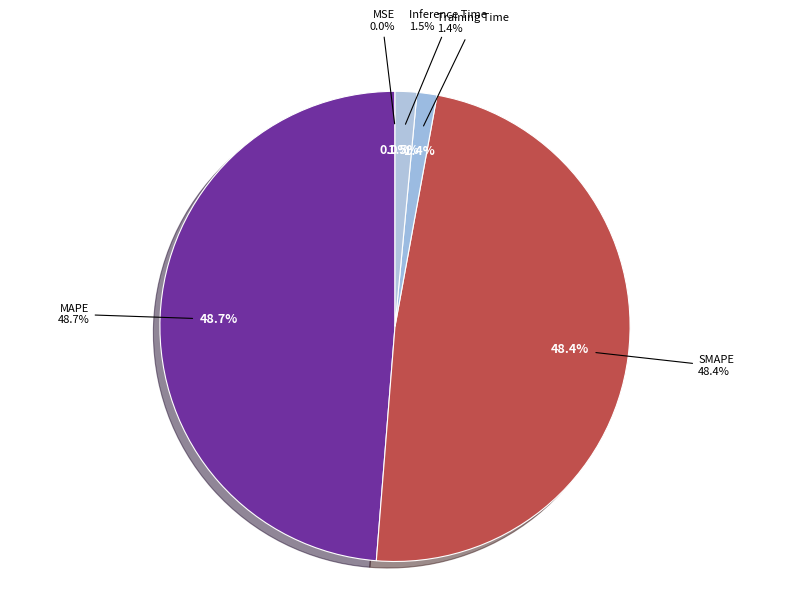

Rank the categories by value from lowest to highest.

MSE, Training Time, Inference Time, SMAPE, MAPE